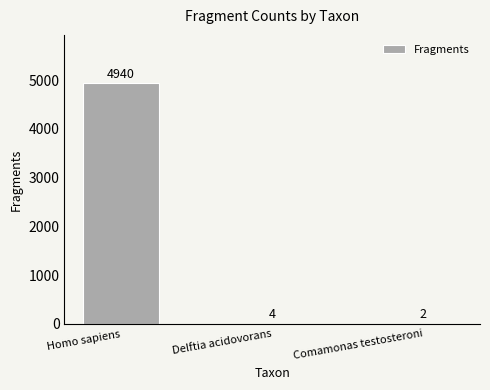

Is it true that the value at Comamonas testosteroni is 2?

True